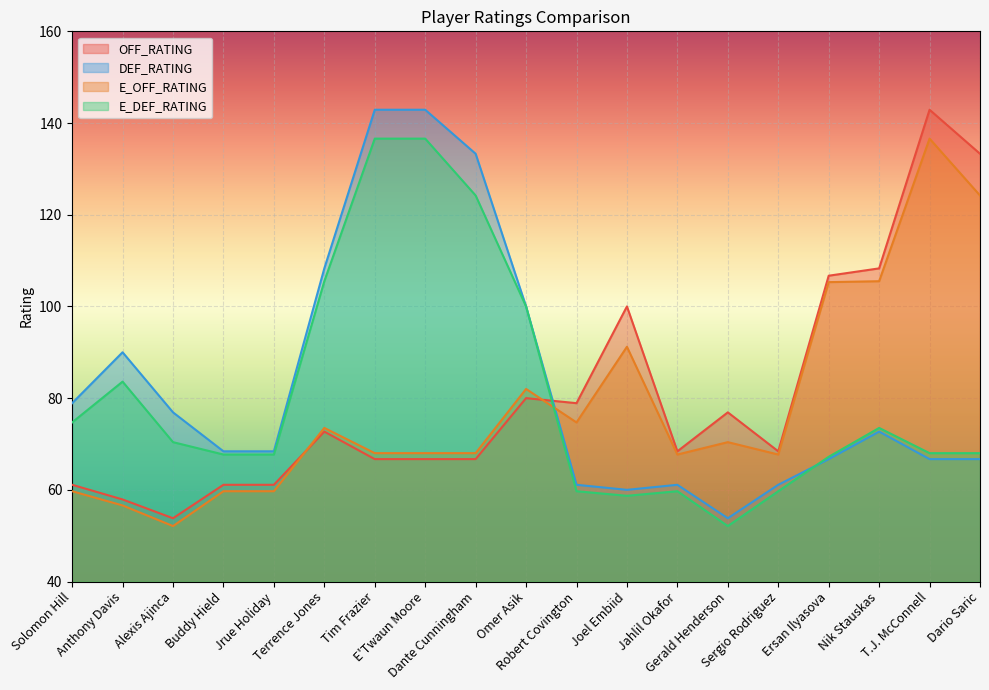

What is the sum of the OFF_RATING values at Jahlil Okafor and Ersan Ilyasova?

175.1